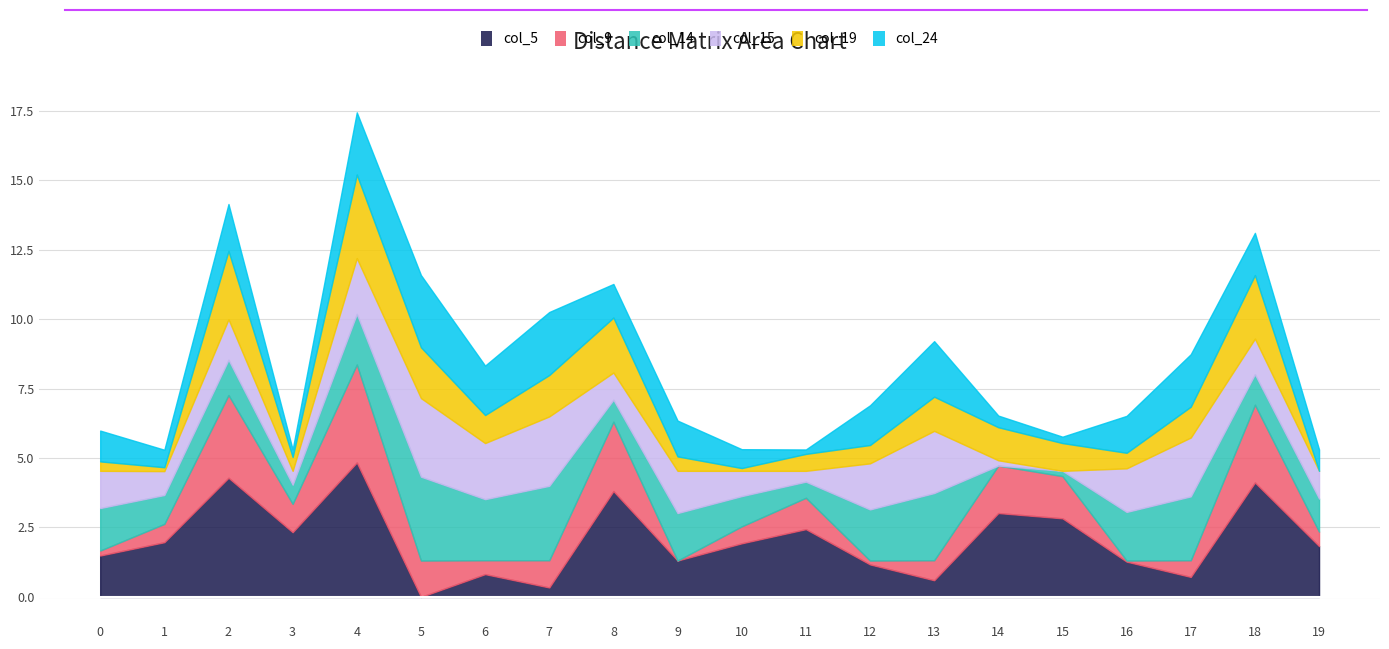

At how many categories does at least one series exceed 0?

20